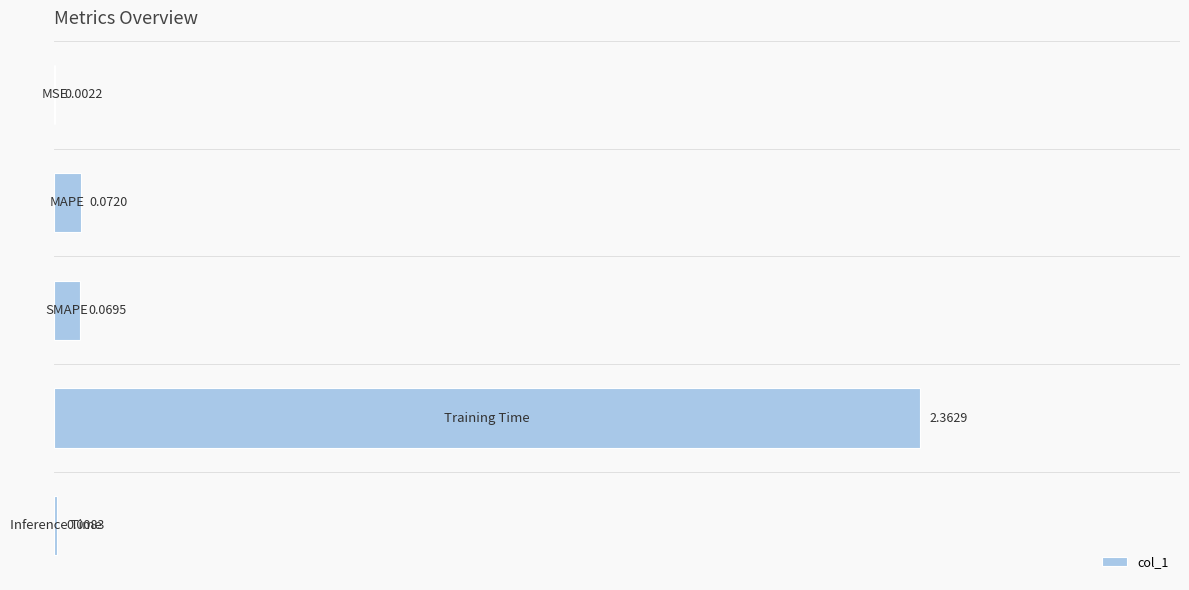

What is the sum of all values?

2.5